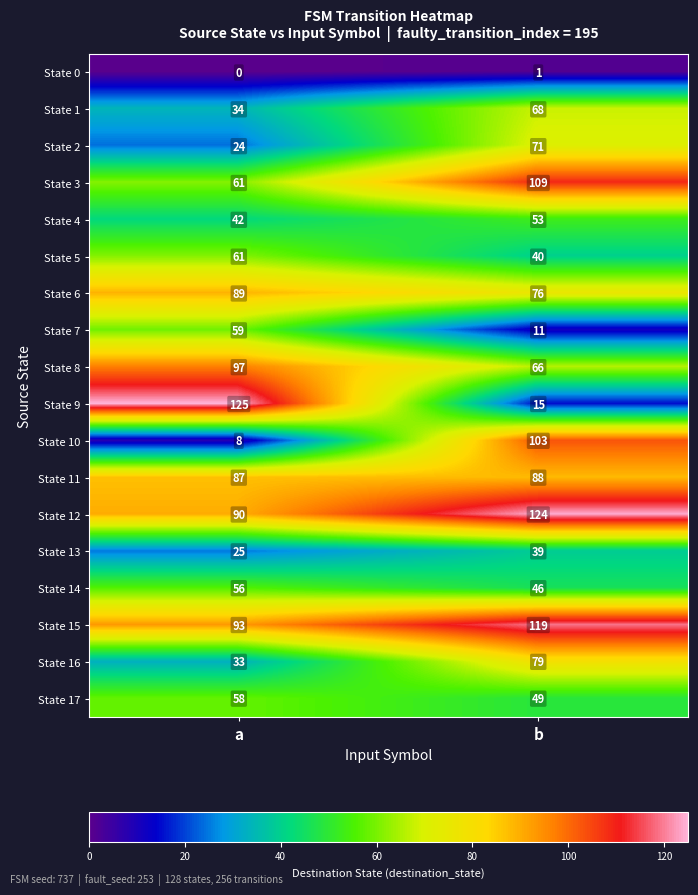

Rank the series by their maximum value, from highest to lowest.

State 9, State 12, State 15, State 3, State 10, State 8, State 6, State 11, State 16, State 2, State 1, State 5, State 7, State 17, State 14, State 4, State 13, State 0